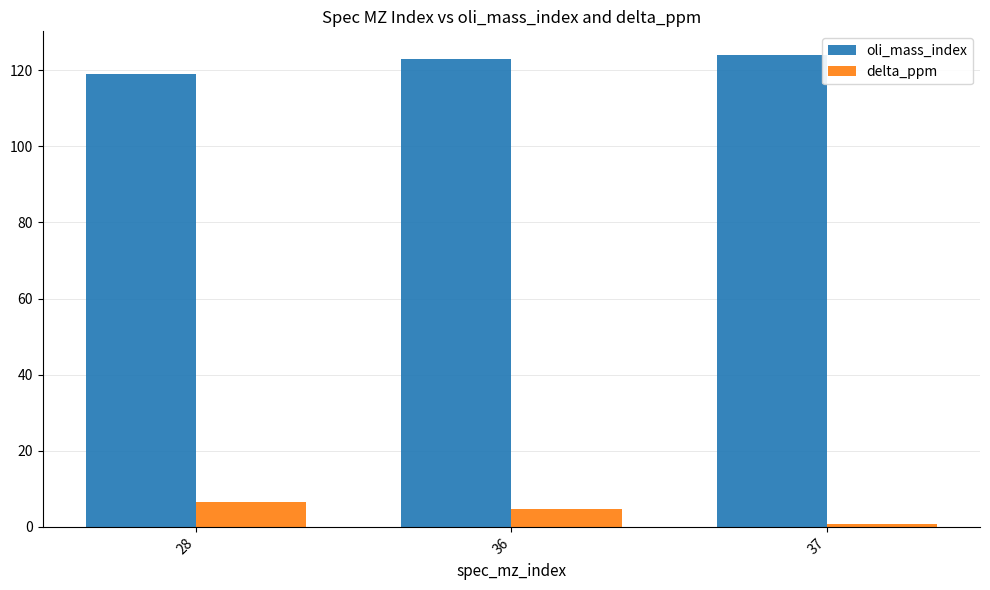

Reading left to right, transcribe all the data shown in this chart.

oli_mass_index: 28=119.0	36=123.0	37=124.0
delta_ppm: 28=6.4	36=4.8	37=0.9